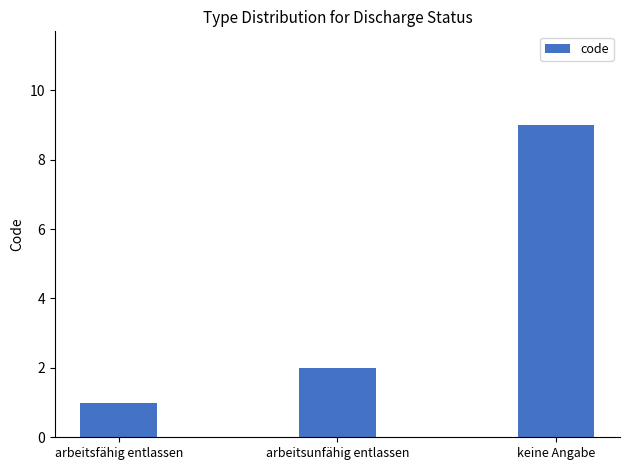

List the labels in order of value, smallest first.

arbeitsfähig entlassen, arbeitsunfähig entlassen, keine Angabe